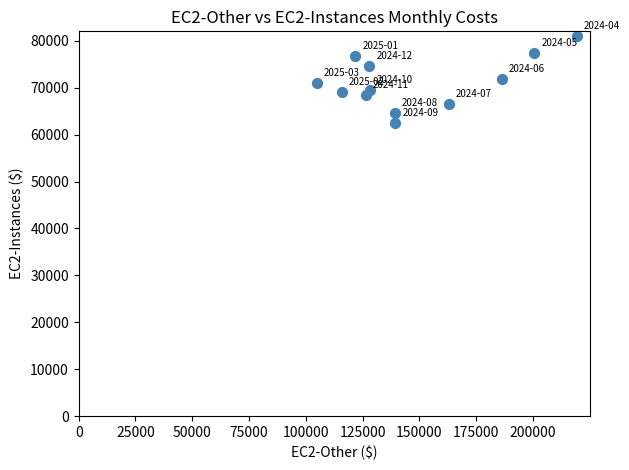

What is the range of X values (max minus min)?

114395.4